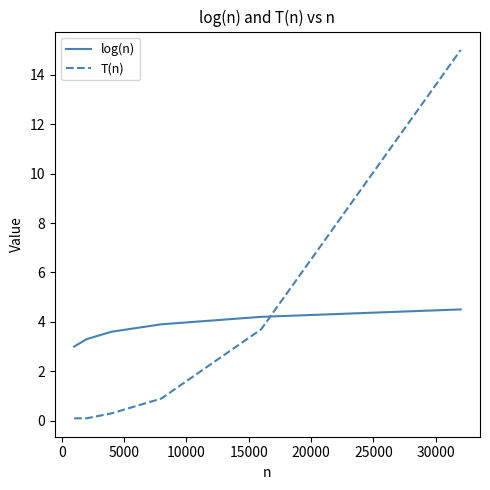

What are all the series names shown in the legend?

log(n), T(n)